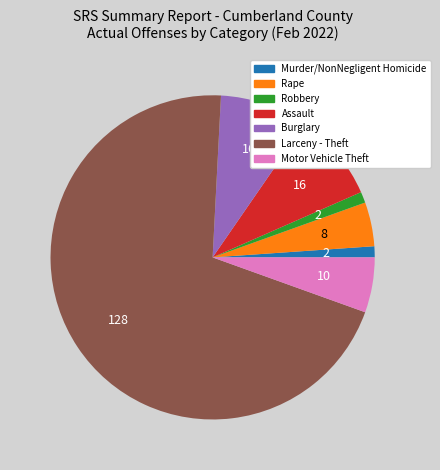

The Murder/NonNegligent Homicide slice represents 13% of the pie. True or false?

False